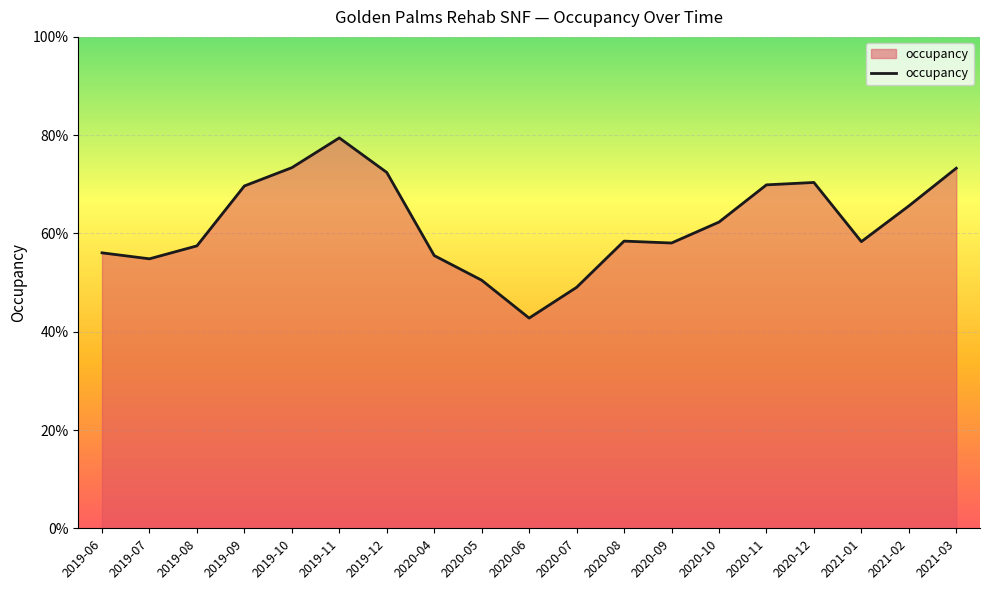

List the labels in order of value, largest first.

2019-11, 2019-10, 2021-03, 2019-12, 2020-12, 2020-11, 2019-09, 2021-02, 2020-10, 2020-08, 2021-01, 2020-09, 2019-08, 2019-06, 2020-04, 2019-07, 2020-05, 2020-07, 2020-06